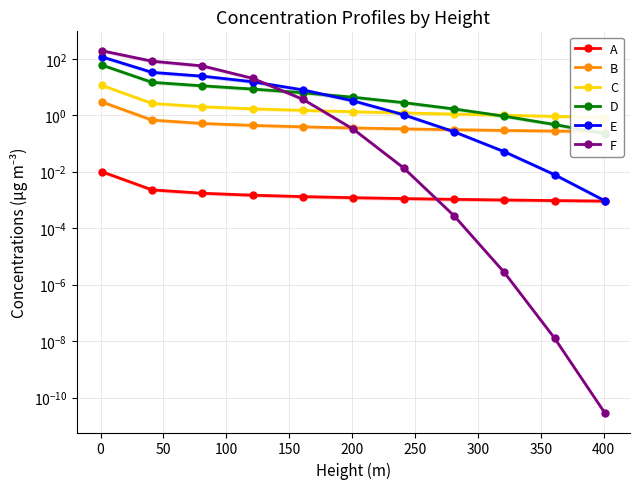

True or false: A has more than 0 points higher than both neighbors.

False